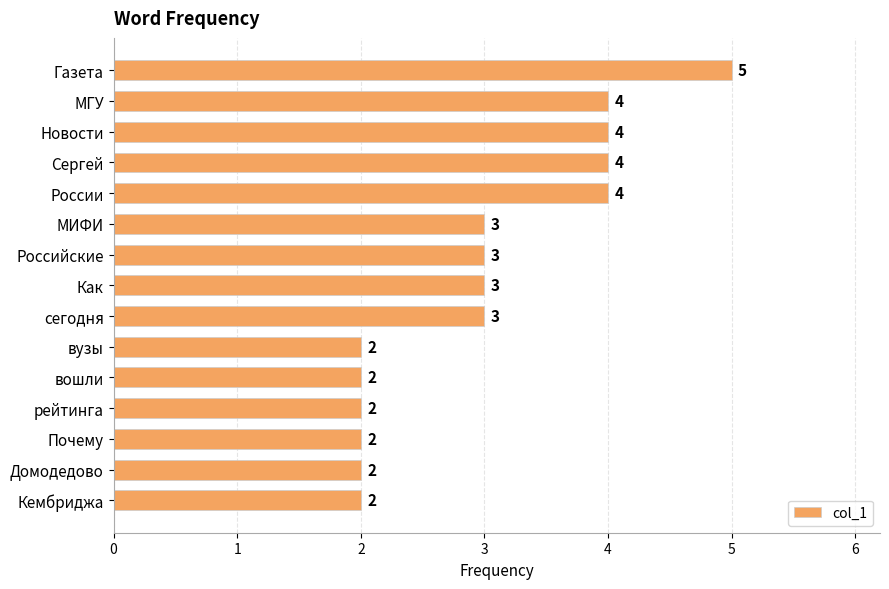

Reading top to bottom, list all the values displayed in this chart.

Газета=5	МГУ=4	Новости=4	Сергей=4	России=4	МИФИ=3	Российские=3	Как=3	сегодня=3	вузы=2	вошли=2	рейтинга=2	Почему=2	Домодедово=2	Кембриджа=2